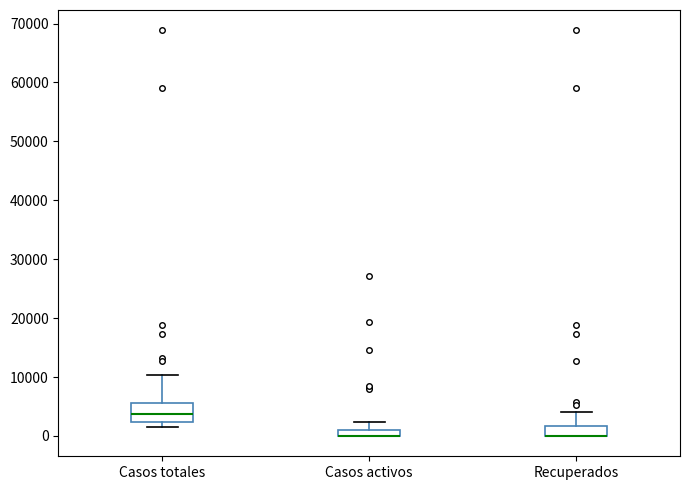

Where is the upper edge of the box for Casos totales on the y-axis? The values are not printed on the chart, so give them approximately, as read against the axis.

6000